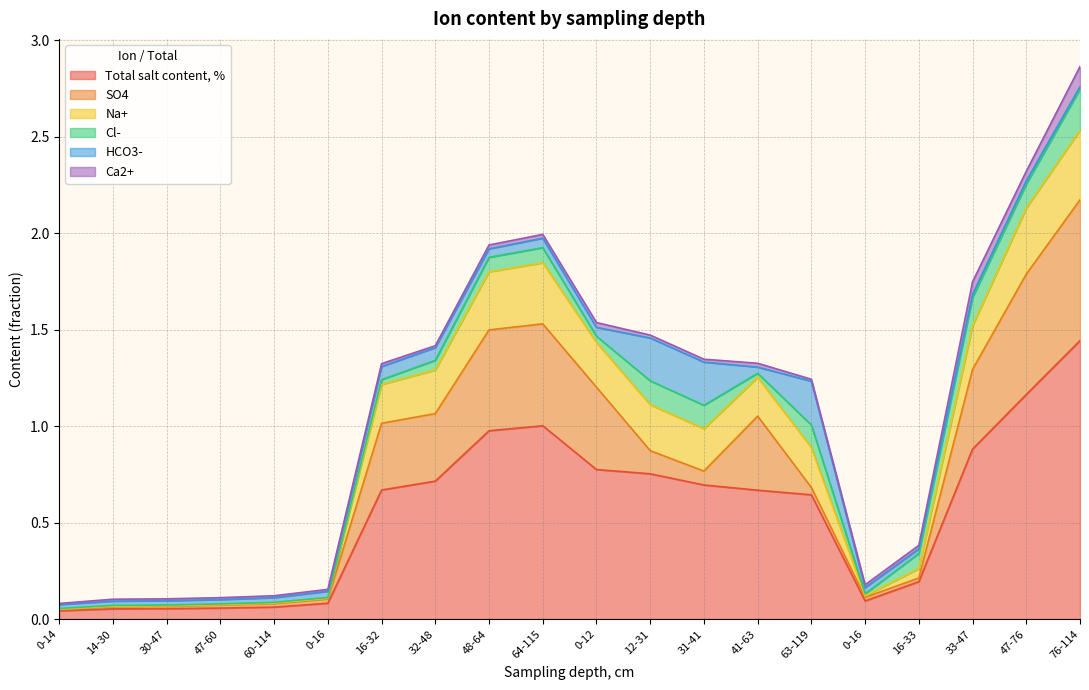

What is the difference between the maximum and minimum values in the SO4 series?

0.7